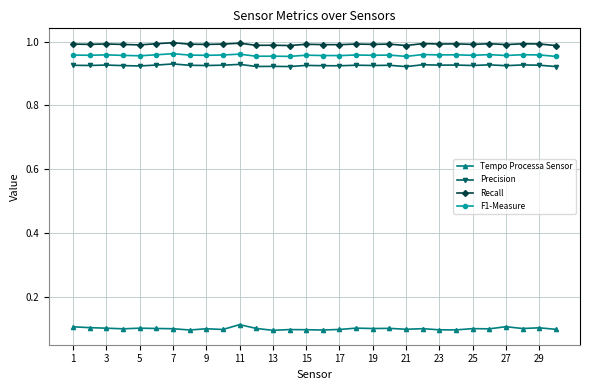

What is the sum of all Precision values?

27.8